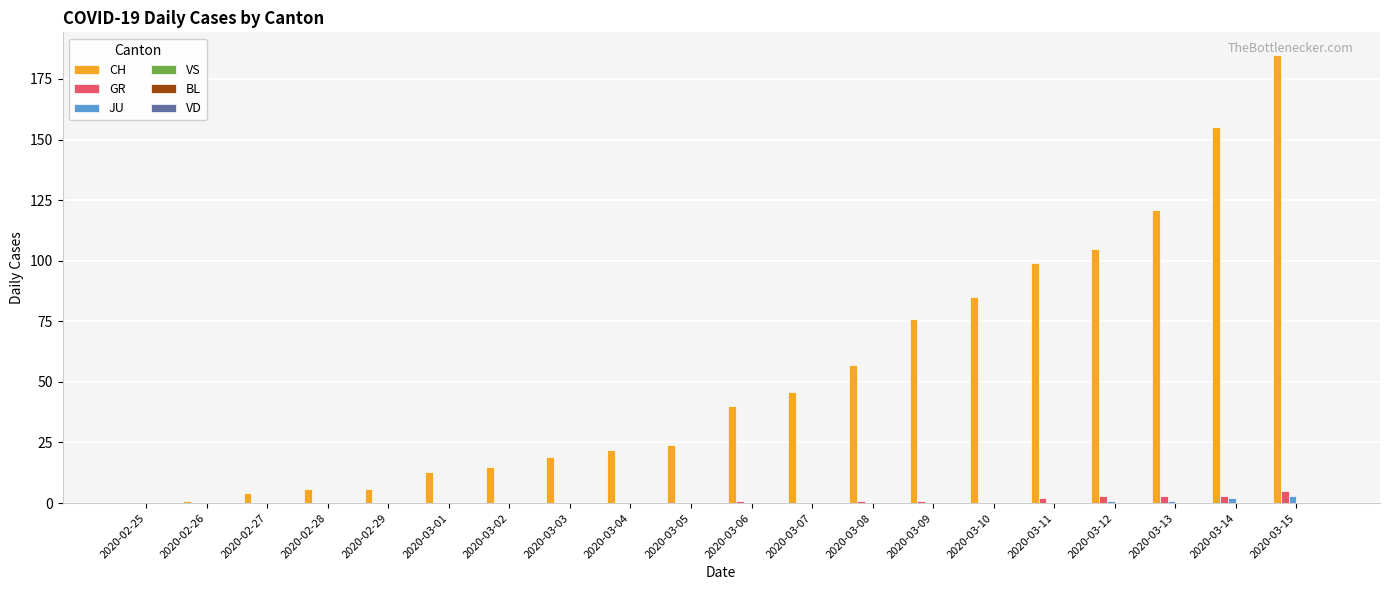

Between 2020-03-10 and 2020-03-14, which series saw the biggest shift?

CH